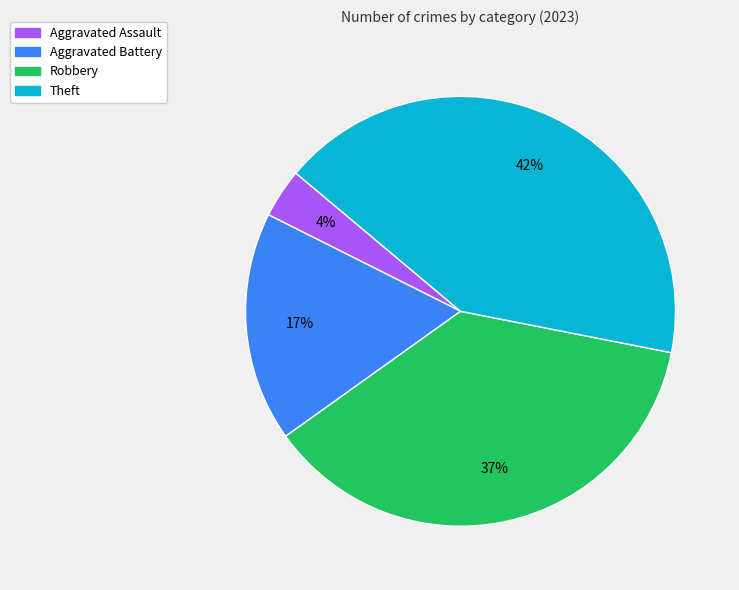

To the nearest percent, what is the average slice percentage?

25%